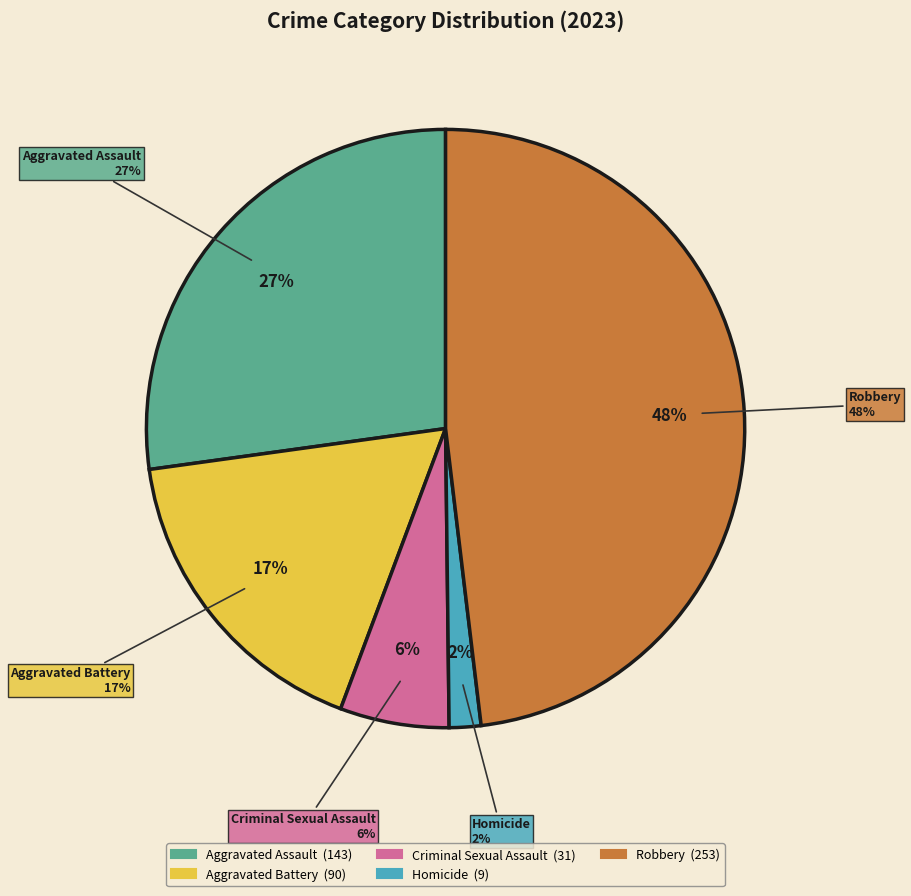

Which category has the smallest portion of the pie?

Homicide